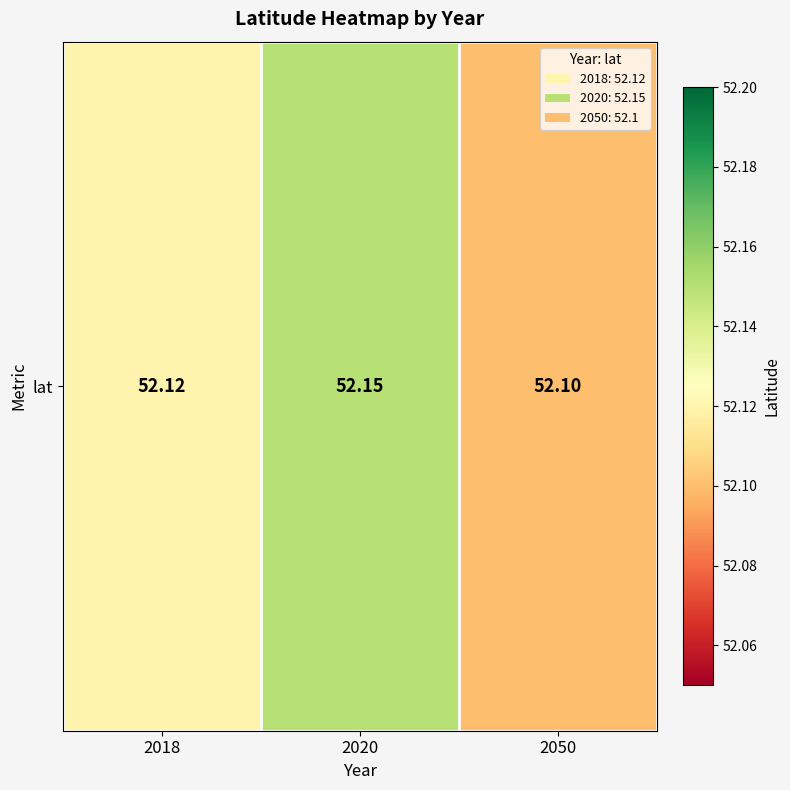

The chart shows a value of 52.1 at 2018. True or false?

True